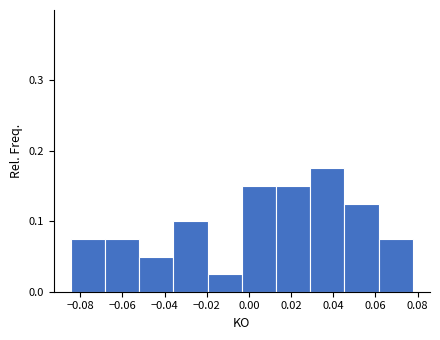

Reading left to right, list every bar in this chart as the range it spans on the x-axis followed by its height. Neither the bar edges nor the heights are printed on the chart, so give them approximately, as read against the axes.

-0.084 to -0.068: 0.08
-0.068 to -0.052: 0.08
-0.052 to -0.036: 0.05
-0.036 to -0.020: 0.10
-0.020 to -0.004: 0.03
-0.004 to 0.012: 0.15
0.012 to 0.030: 0.15
0.030 to 0.046: 0.18
0.046 to 0.062: 0.13
0.062 to 0.078: 0.08